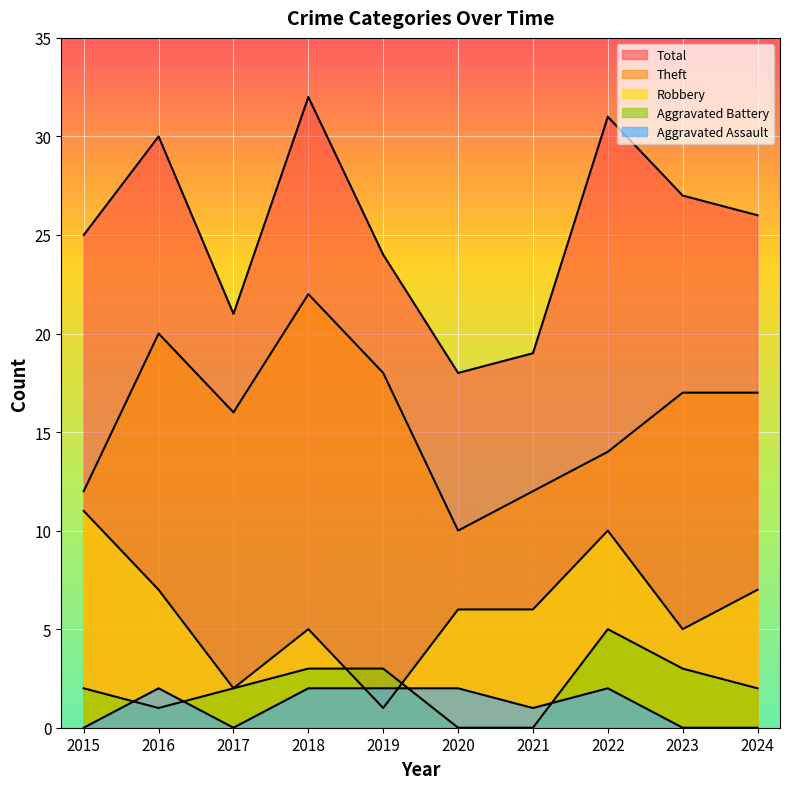

True or false: Aggravated Assault and Total intersect in this chart.

False